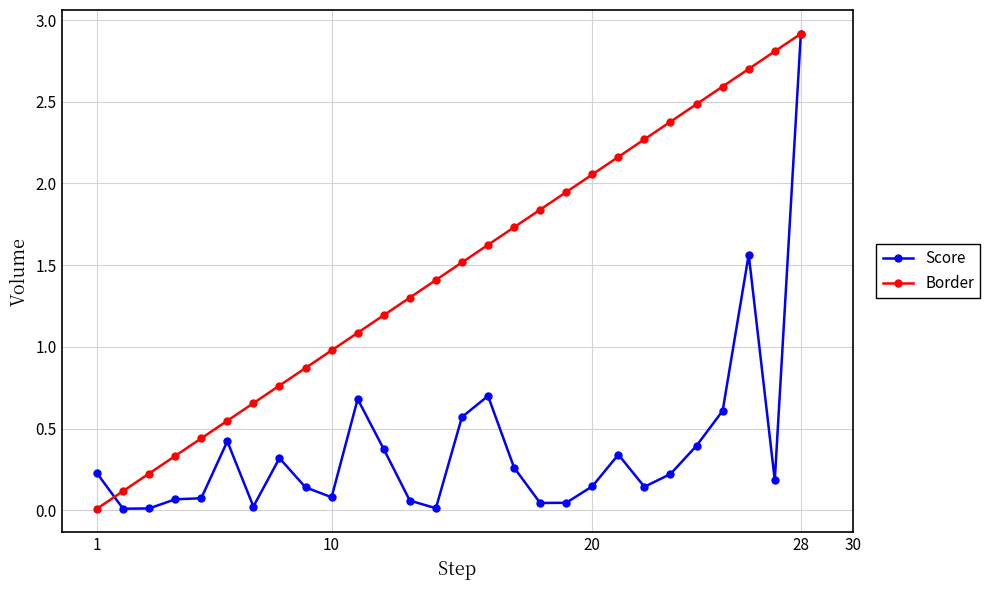

Which series has the largest total across all categories?

Border